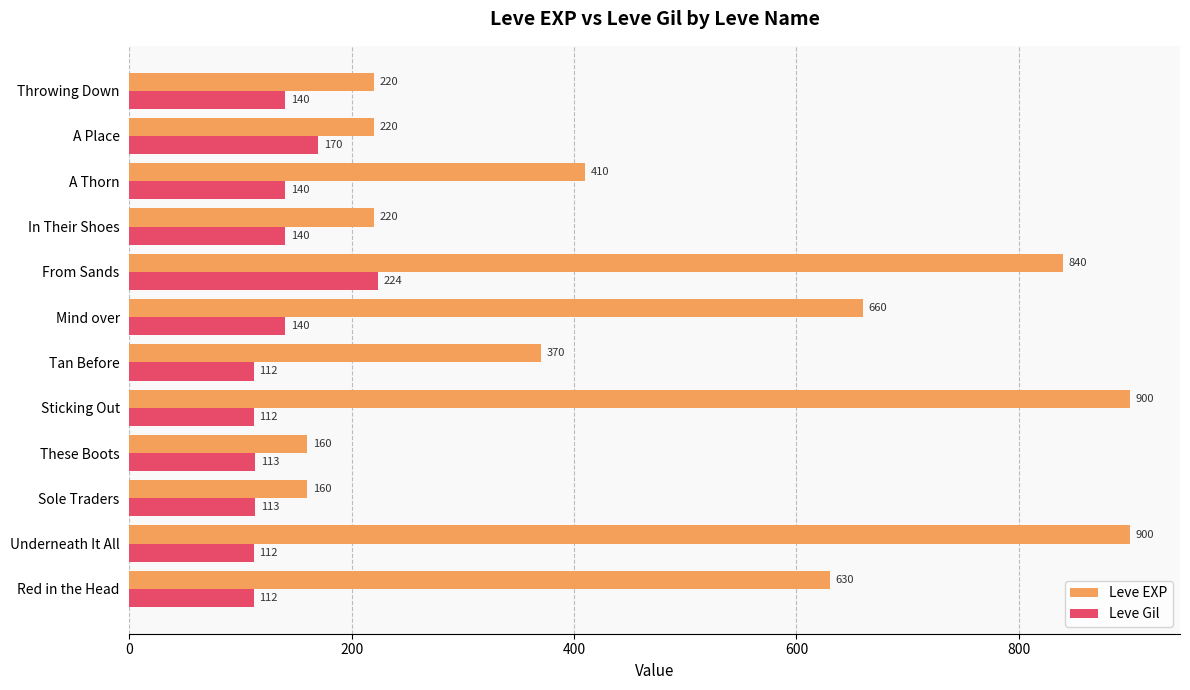

Is it true that Leve Gil equals 112 at Tan Before?

True